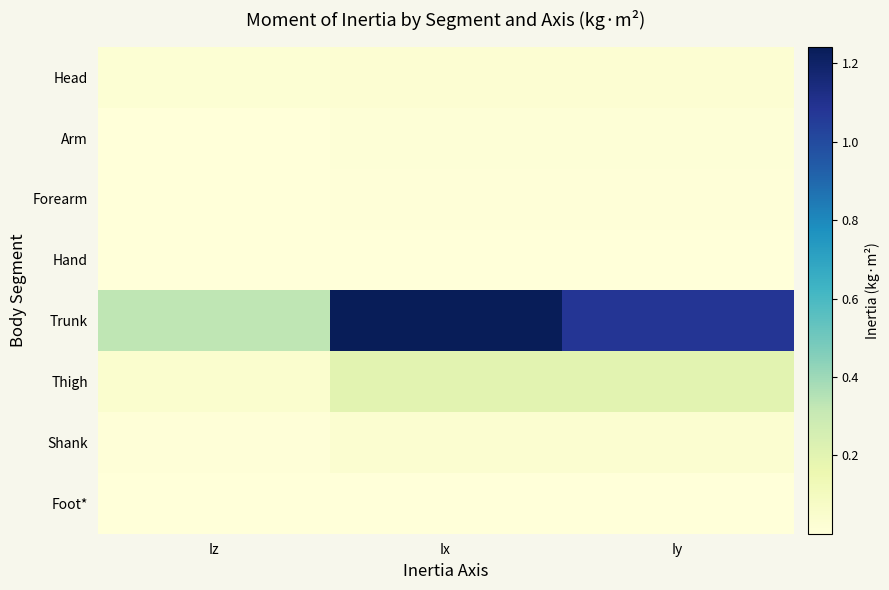

Reading left to right, transcribe all the data shown in this chart.

Head: Iz=0.0	Ix=0.0	Iy=0.0
Arm: Iz=0.0	Ix=0.0	Iy=0.0
Forearm: Iz=0.0	Ix=0.0	Iy=0.0
Hand: Iz=0.0	Ix=0.0	Iy=0.0
Trunk: Iz=0.3	Ix=1.2	Iy=1.1
Thigh: Iz=0.0	Ix=0.2	Iy=0.2
Shank: Iz=0.0	Ix=0.0	Iy=0.0
Foot*: Iz=0.0	Ix=0.0	Iy=0.0